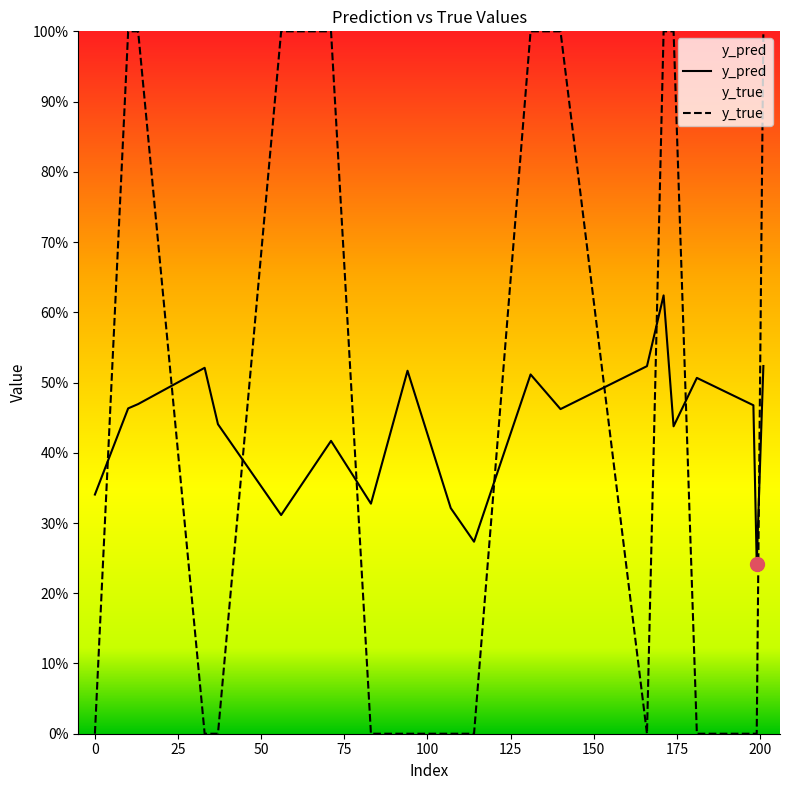

Reading left to right, what are all the values shown in this chart?

y_pred: 0.3	0.5	0.5	0.5	0.4	0.3	0.4	0.3	0.5	0.3	0.3	0.5	0.5	0.5	0.6	0.4	0.5	0.5	0.2	0.5
y_true: 0.0	1.0	1.0	0.0	0.0	1.0	1.0	0.0	0.0	0.0	0.0	1.0	1.0	0.0	1.0	1.0	0.0	0.0	0.0	1.0